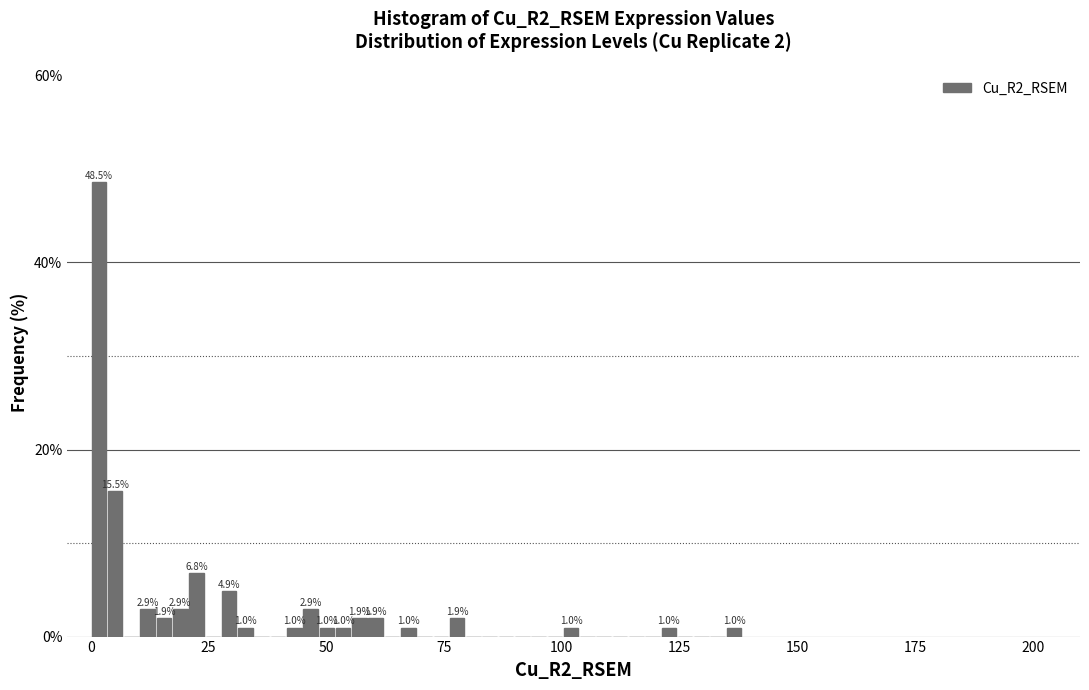

Read against the x-axis, roughly where is the centre of the tallest bar?

0